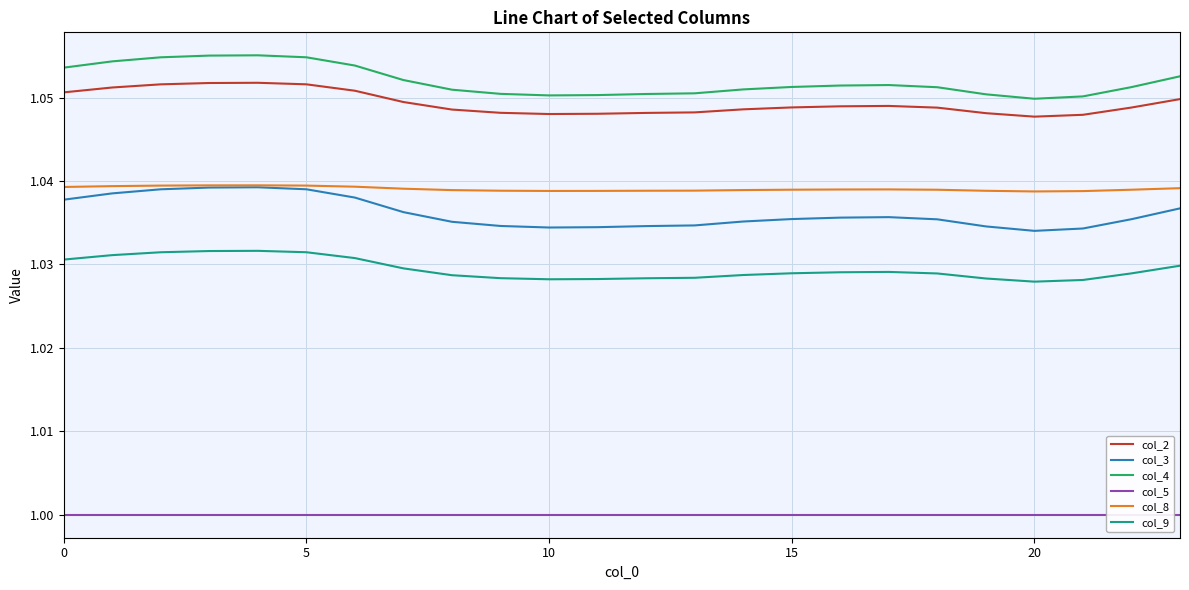

The value of col_8 at 5 is 0.2. True or false?

False